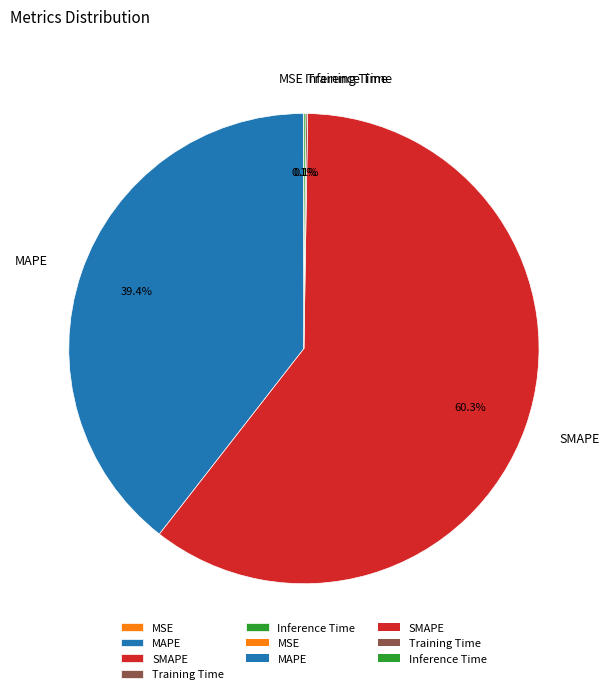

What is the majority slice?

SMAPE